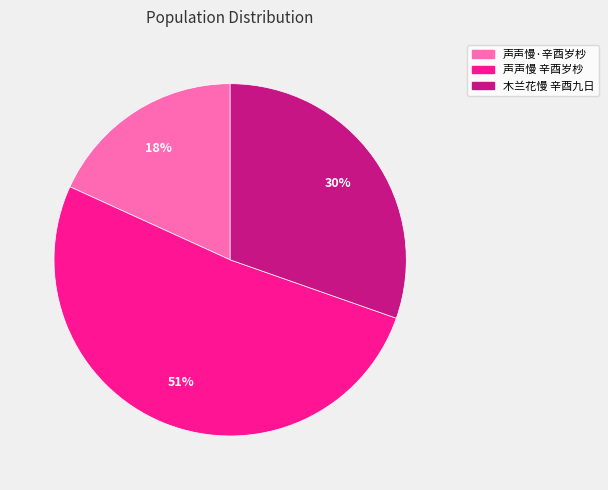

To the nearest percent, what is the difference between the largest and smallest slice percentages?

33%